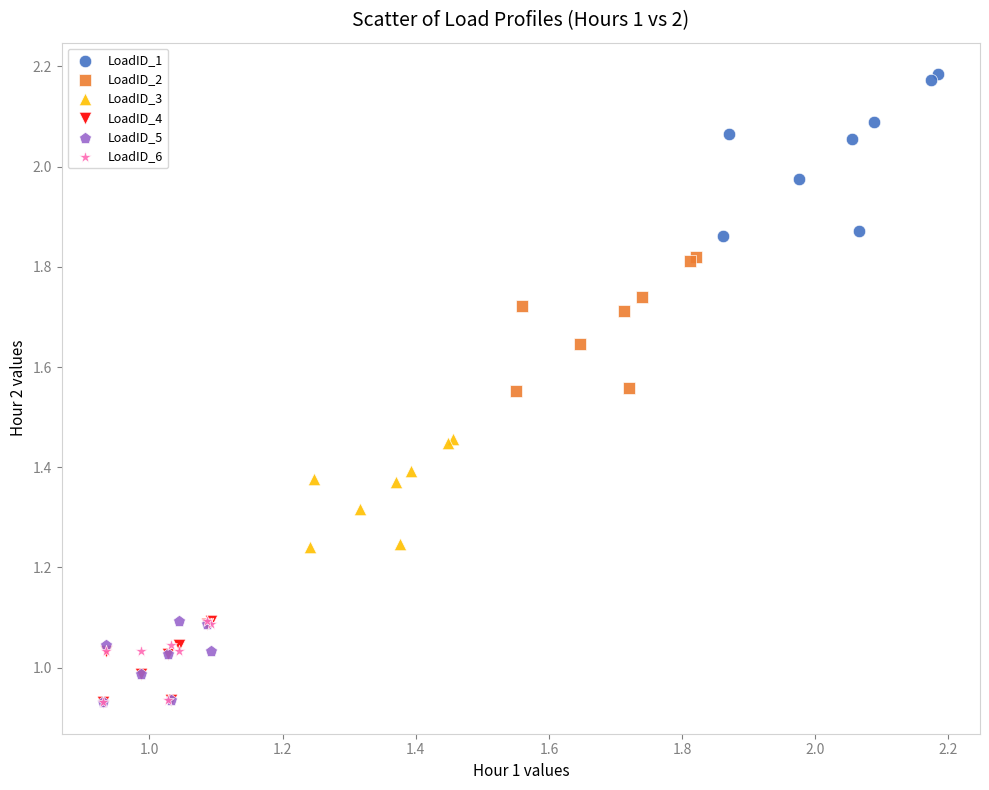

Which series has the largest Y range (max minus min)?

LoadID_1